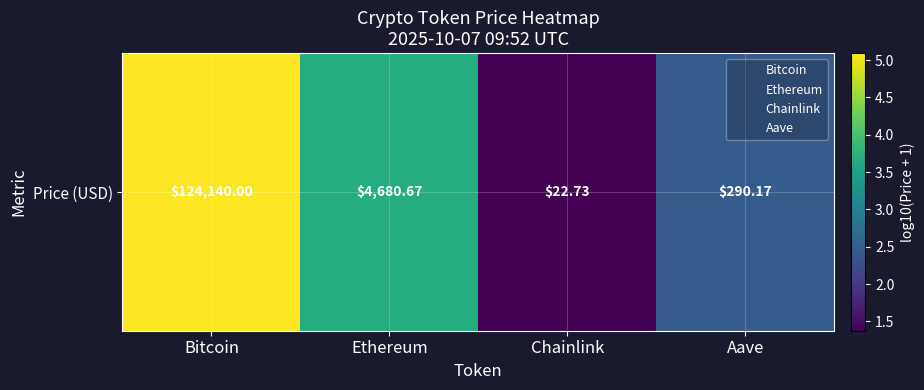

What is the sum of the values at Bitcoin and Aave?

7.6